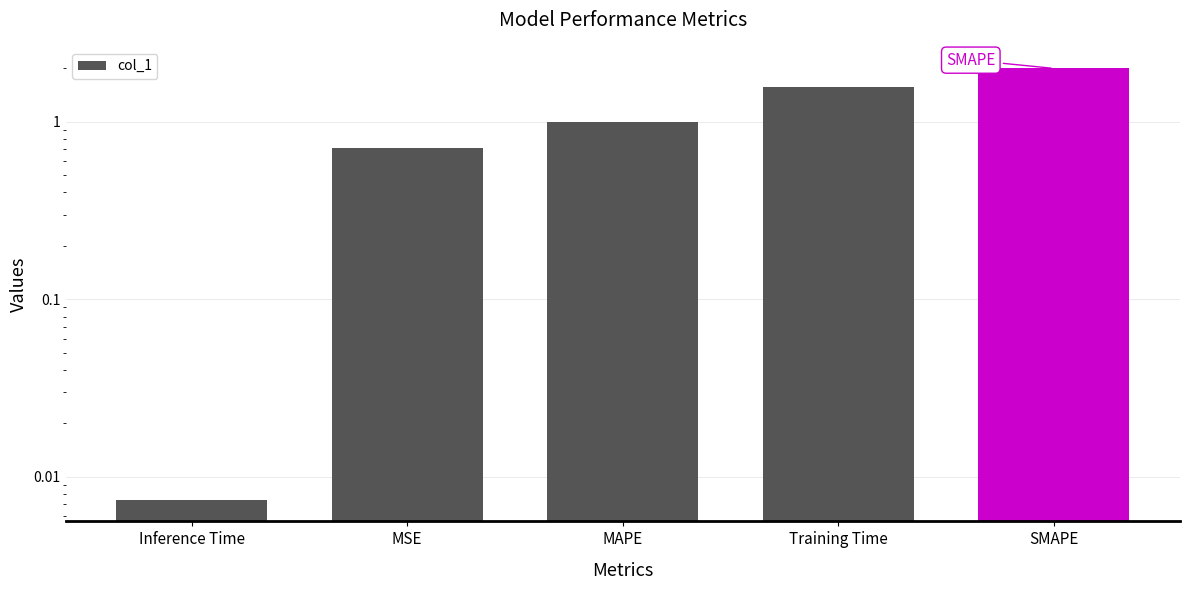

What is the label of the 4th bar from the left?

Training Time